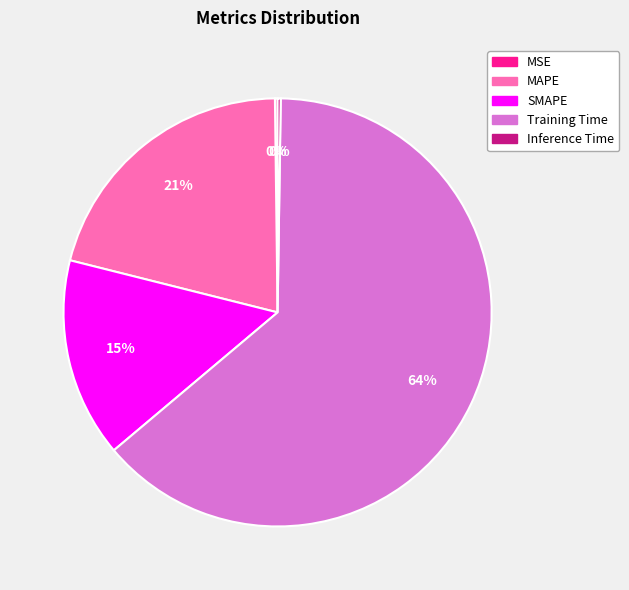

Is it true that MAPE is 21% of the pie?

True